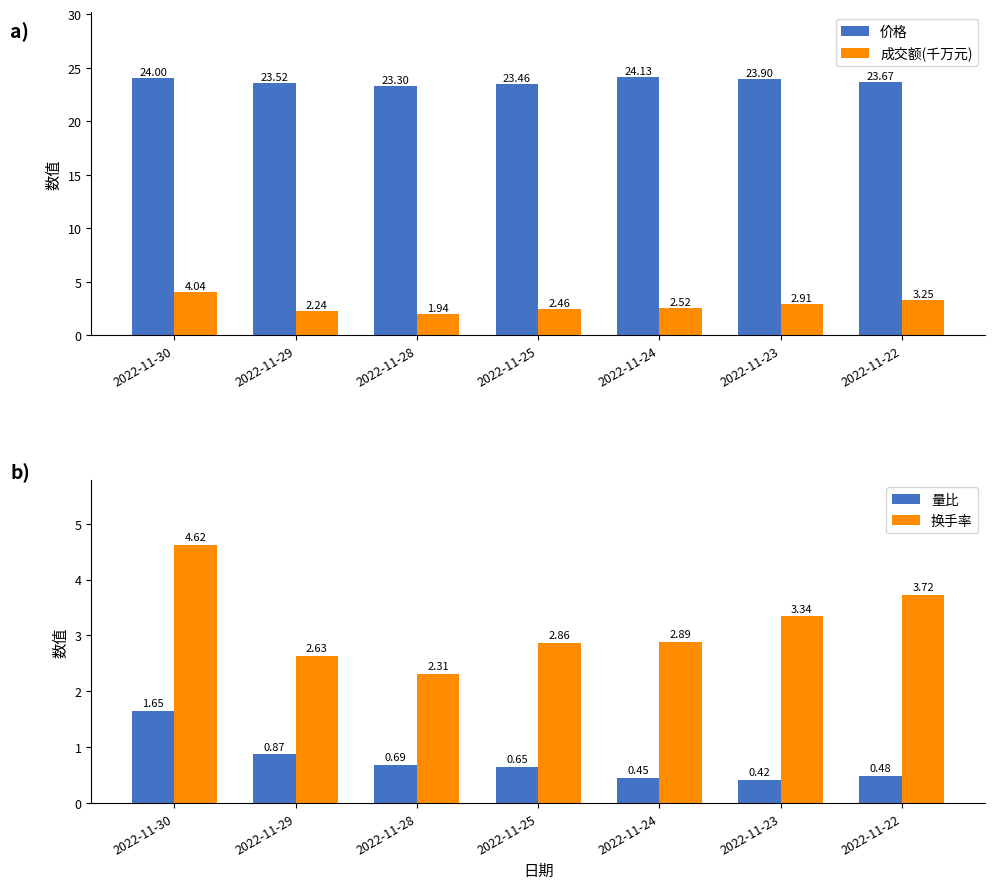

At which category does the chart reach its minimum across all series?

2022-11-23